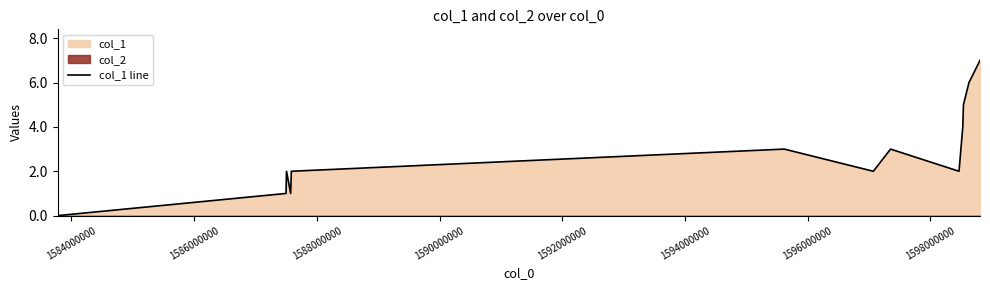

What is the maximum value shown in the chart?

7